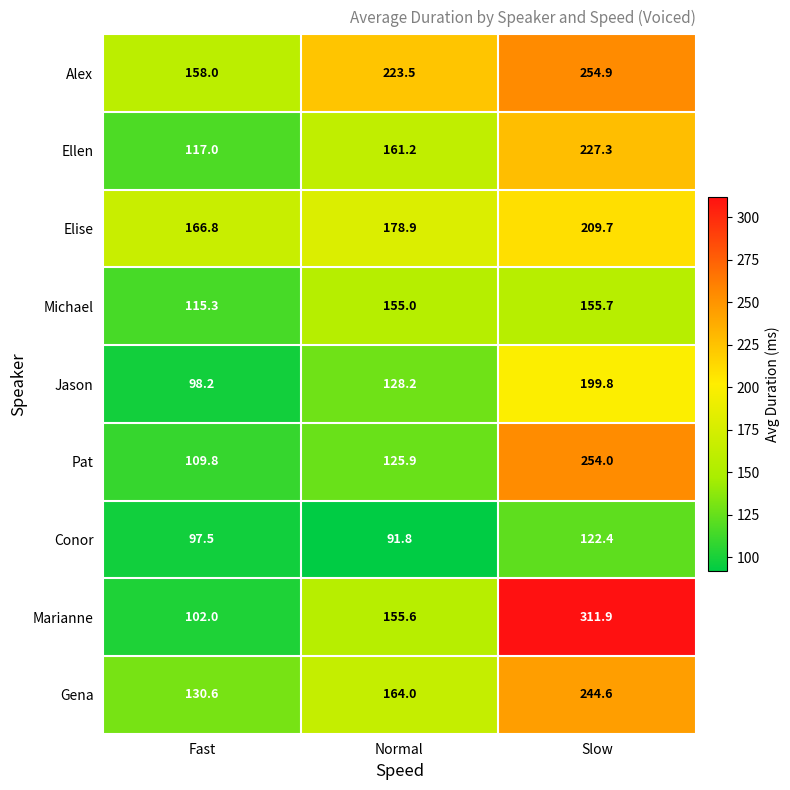

What is the average value of the Alex series?

212.1